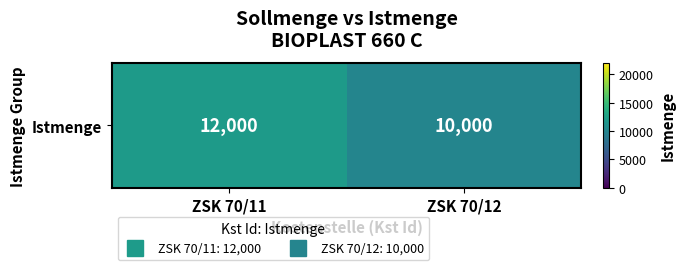

Which has a higher value, ZSK 70/12 or ZSK 70/11?

ZSK 70/11